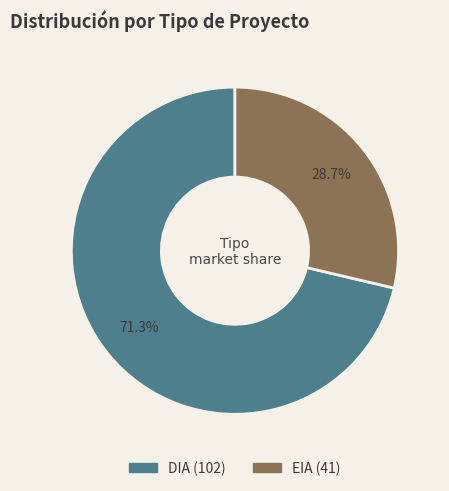

Is it true that EIA is 21% of the pie?

False